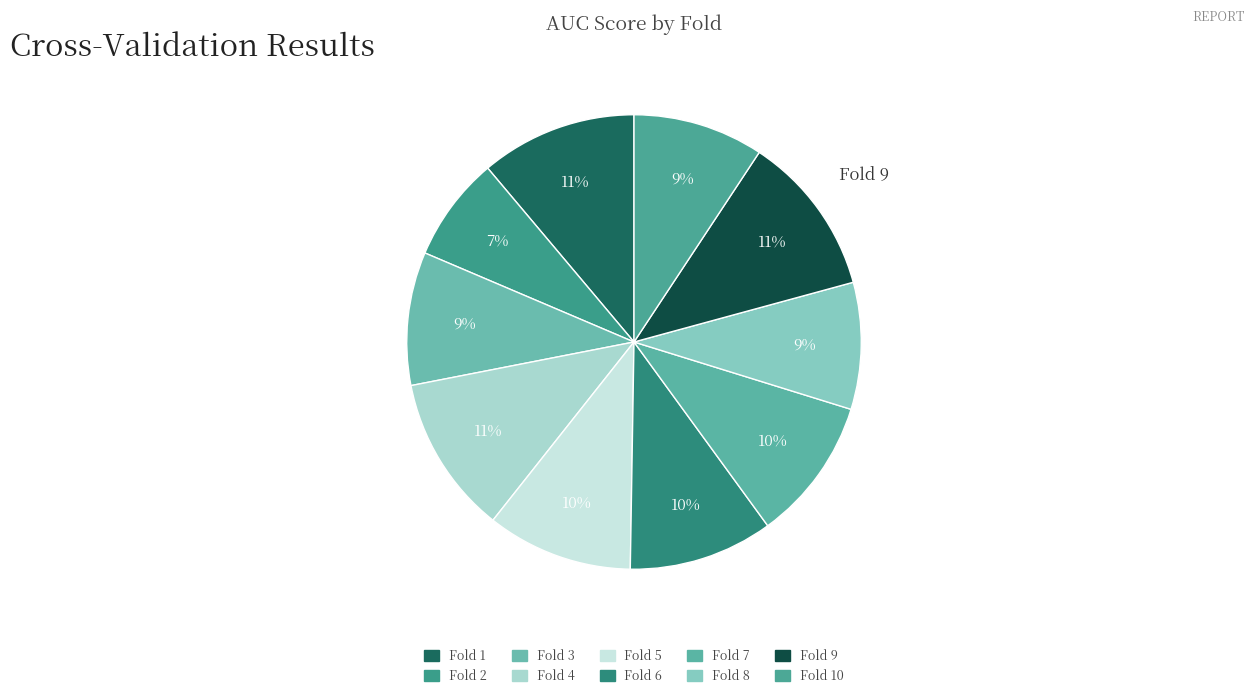

How many segments does this pie chart have?

10